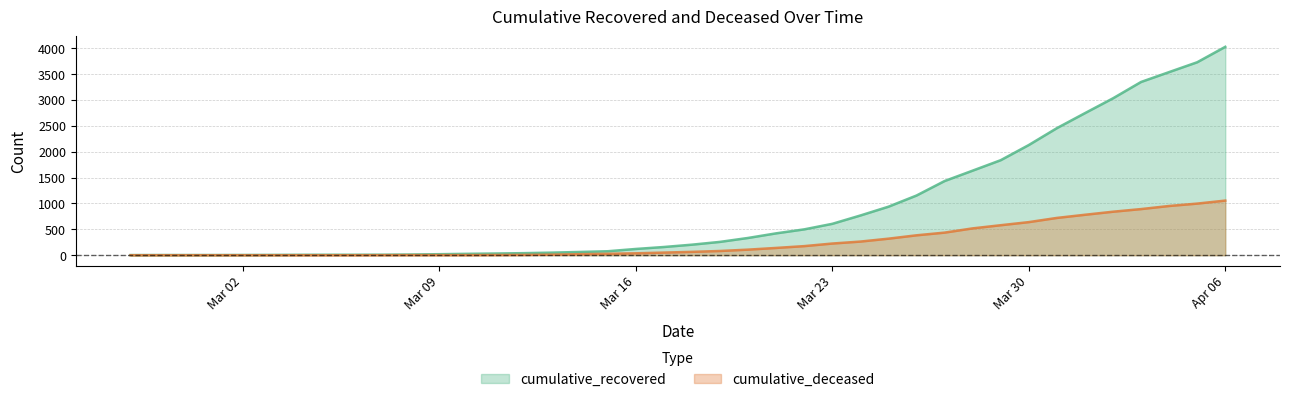

What is the label of the 39th point from the left?

2020-04-05